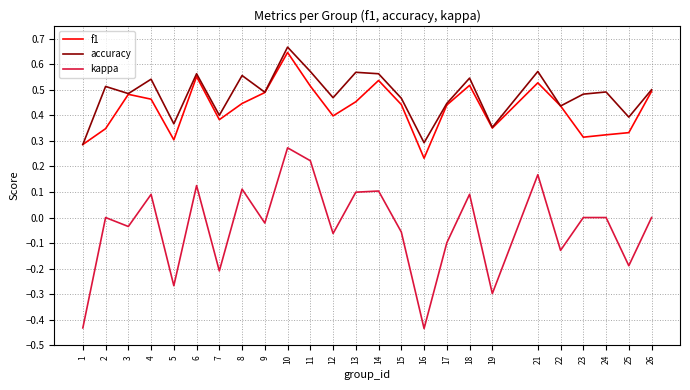

List the series in order of their peak value, lowest first.

kappa, f1, accuracy